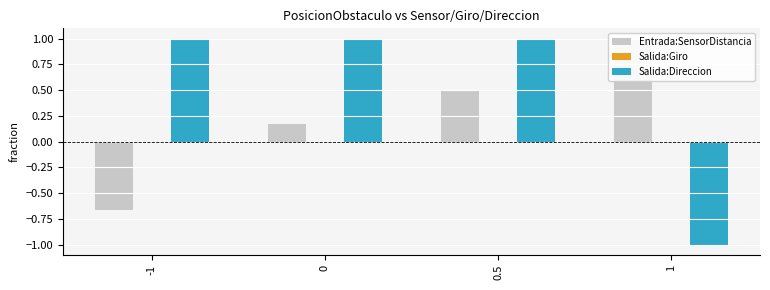

How many data points does each series have?

4